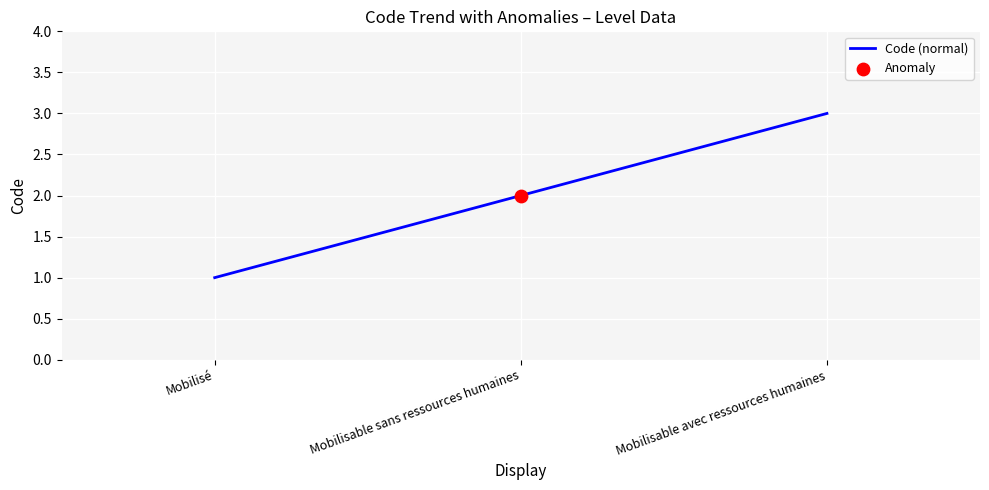

What is the change in value from Mobilisé to Mobilisable avec ressources humaines?

+2